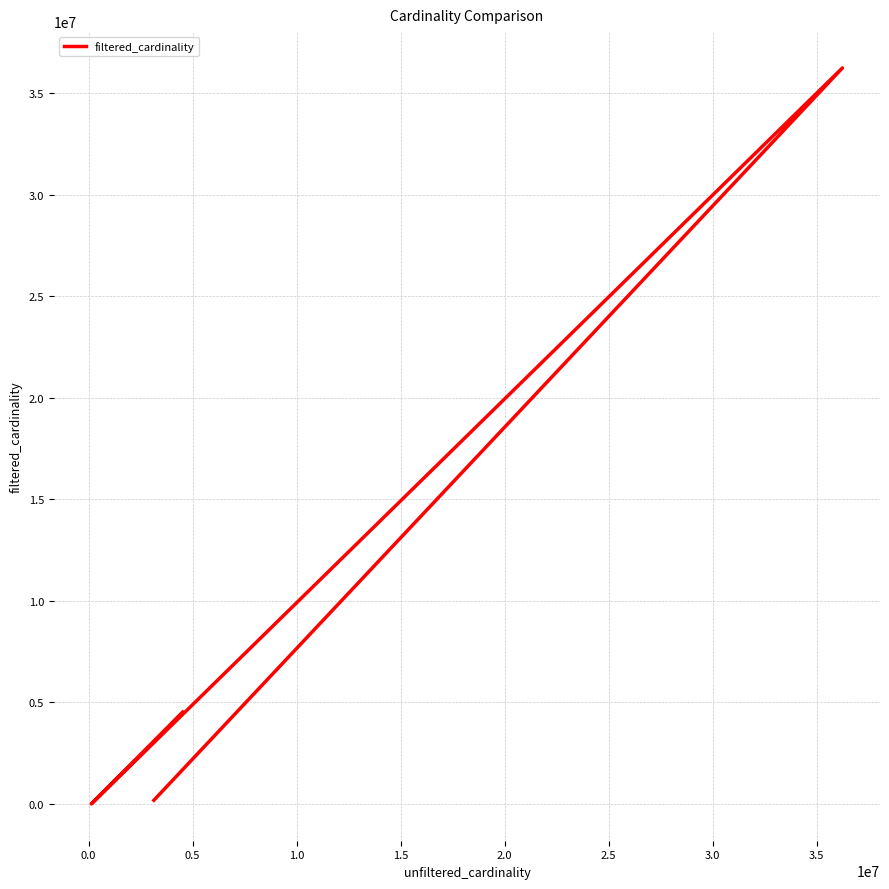

True or false: the data has more than 1 interior local peaks.

False